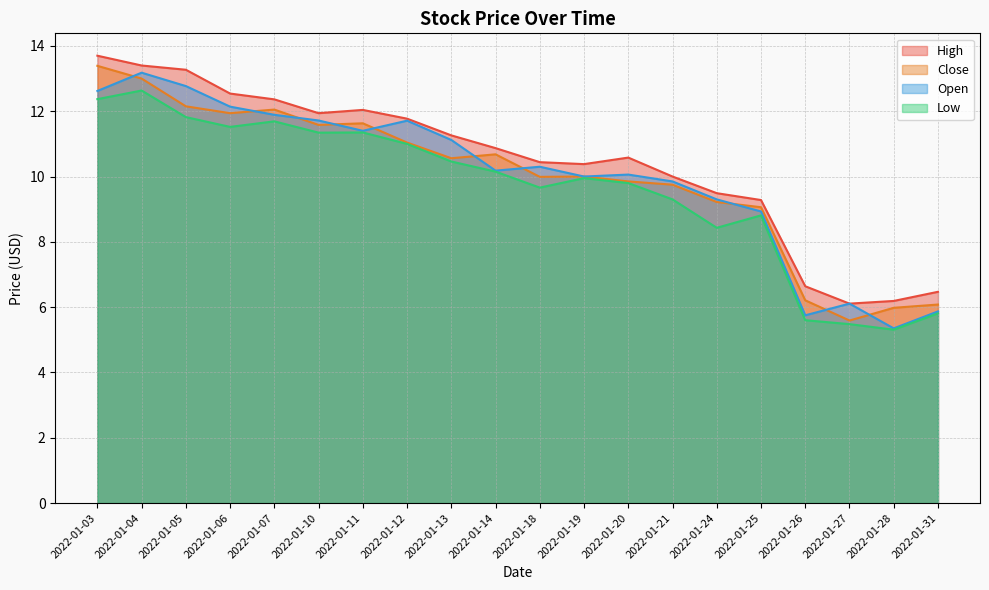

Does the chart display data point markers on the line(s)?

No